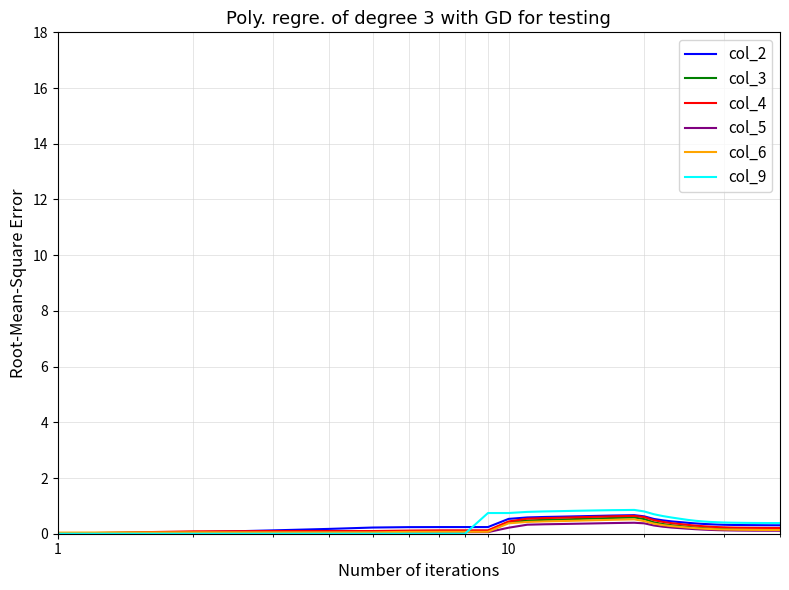

How many lines are shown in the chart?

6